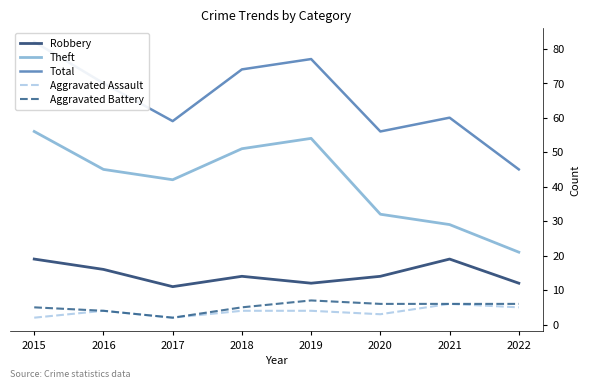

How many data points in Aggravated Battery are less than 6?

4